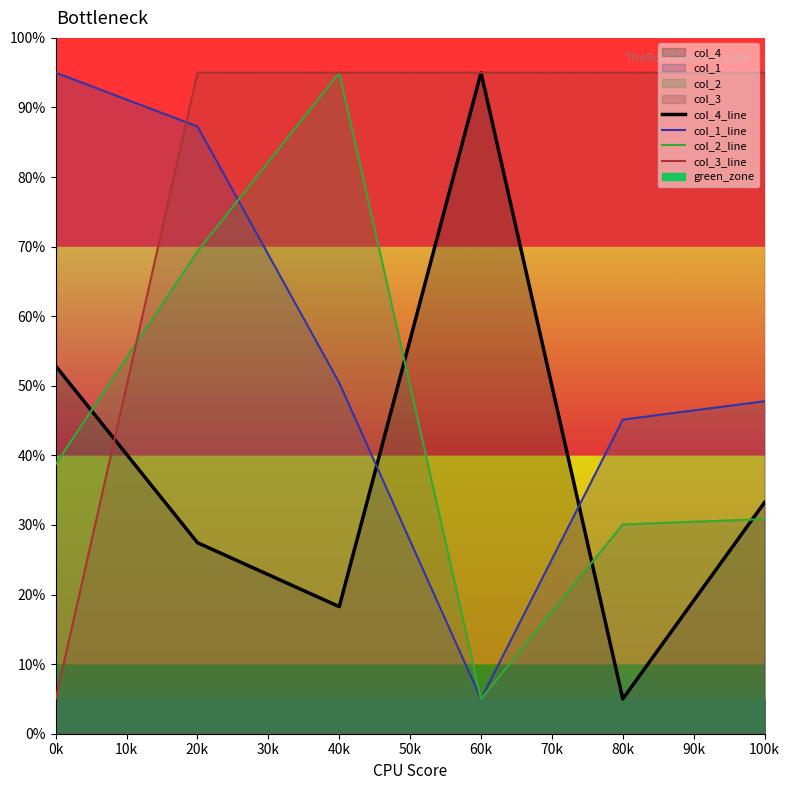

Reading left to right, what are all the values shown in this chart?

col_4_line: 52.8	27.4	18.3	95.0	5.0	33.2
col_1_line: 95.0	87.3	50.4	5.0	45.1	47.8
col_2_line: 38.8	69.3	95.0	5.0	30.1	30.8
col_3_line: 5.0	95.0	95.0	95.0	95.0	95.0